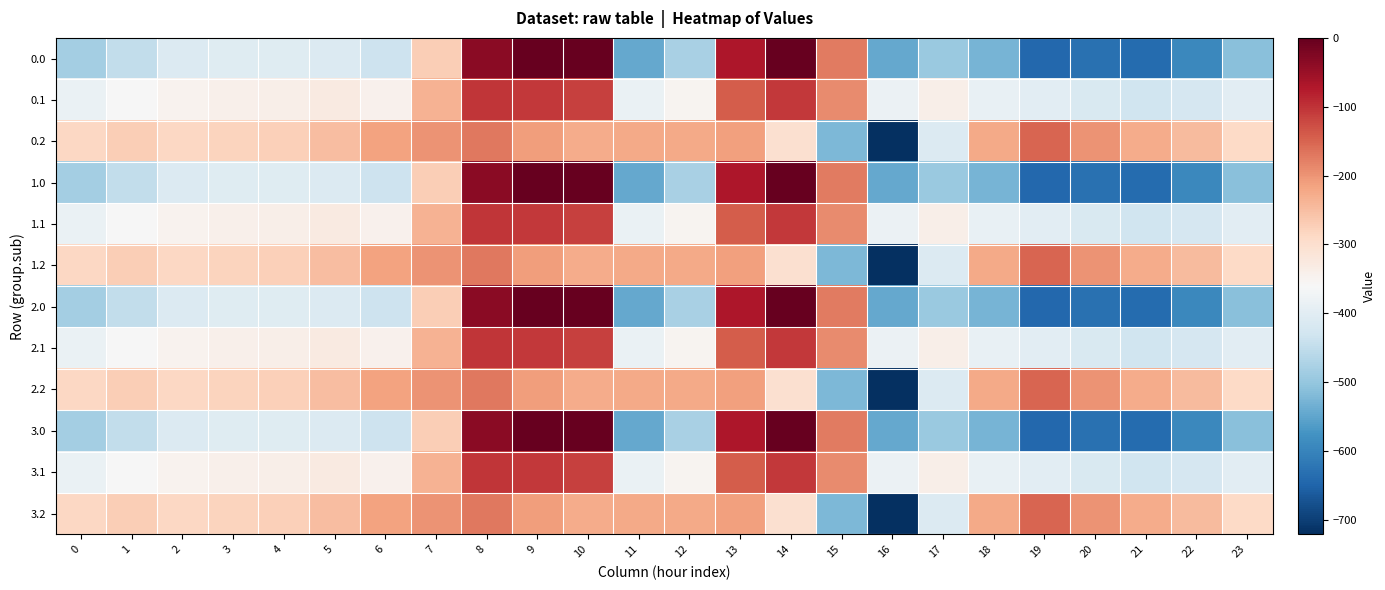

At which category is the sum across all series the highest?

8